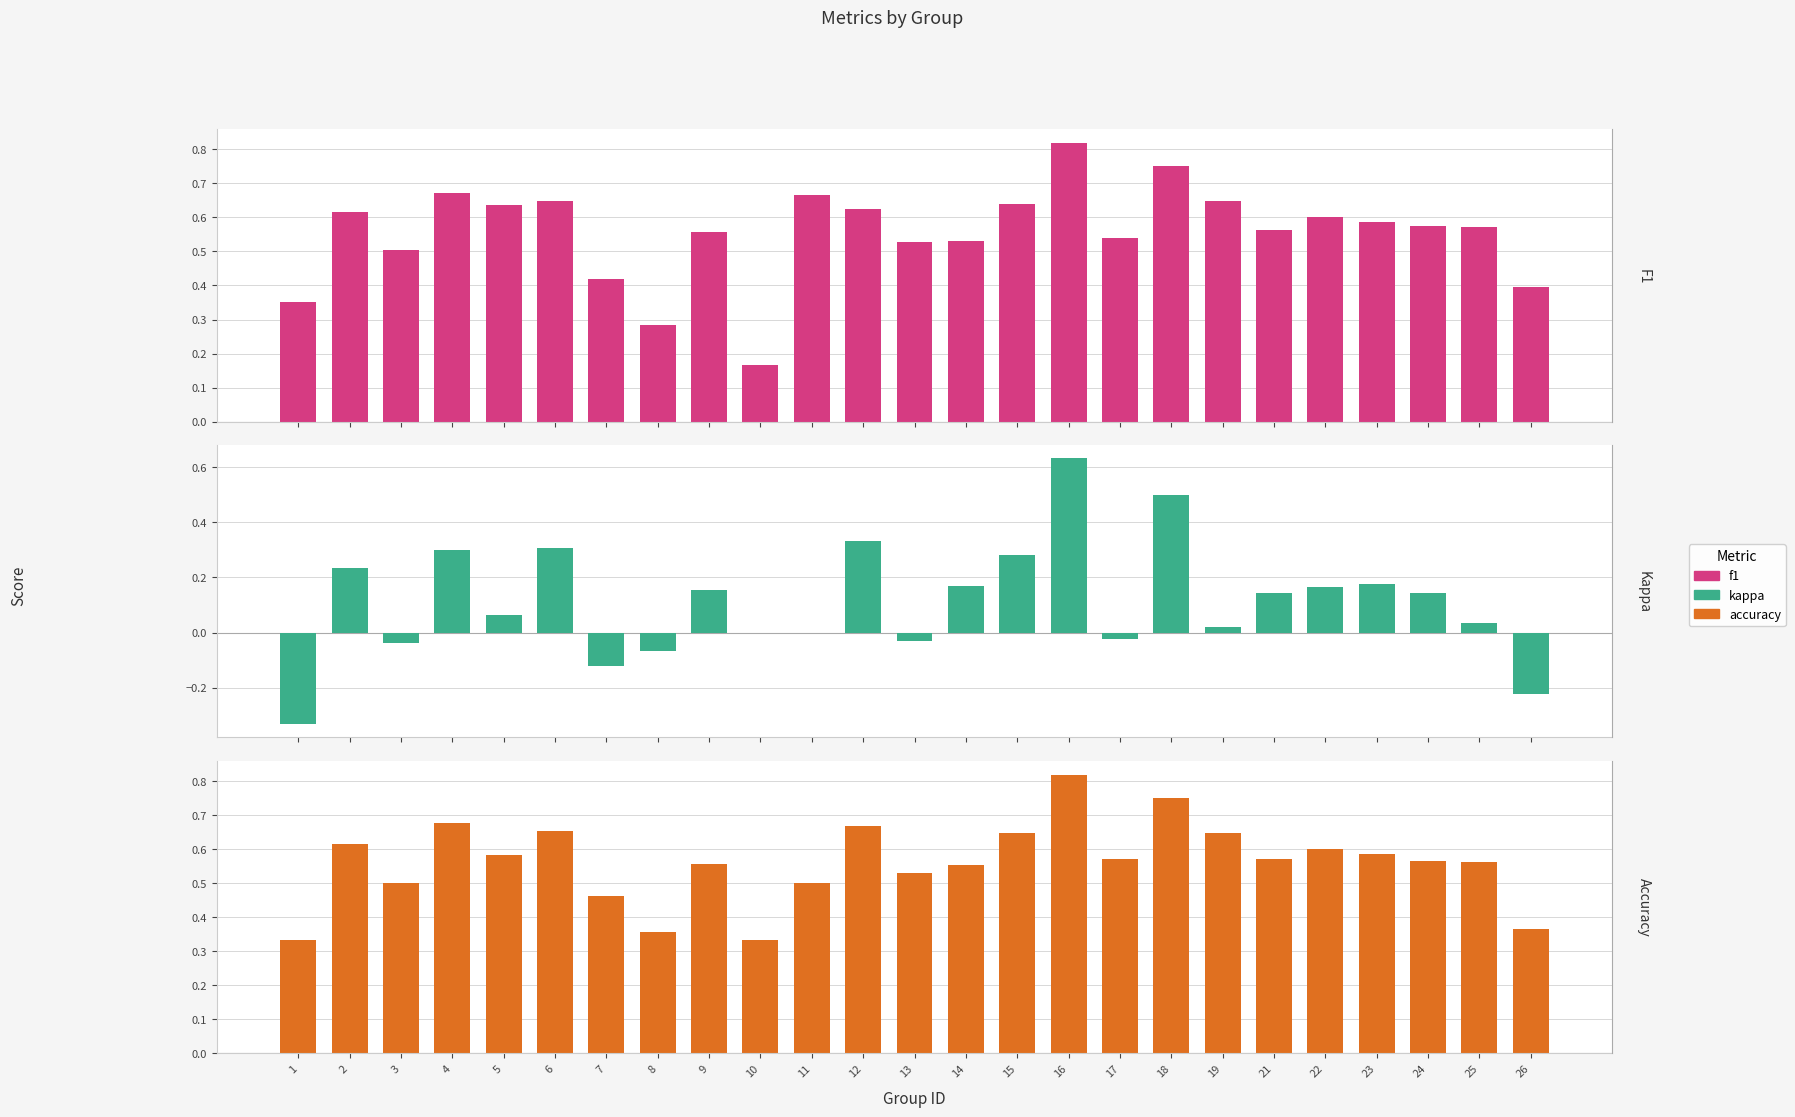

What is the greatest value displayed?

0.8